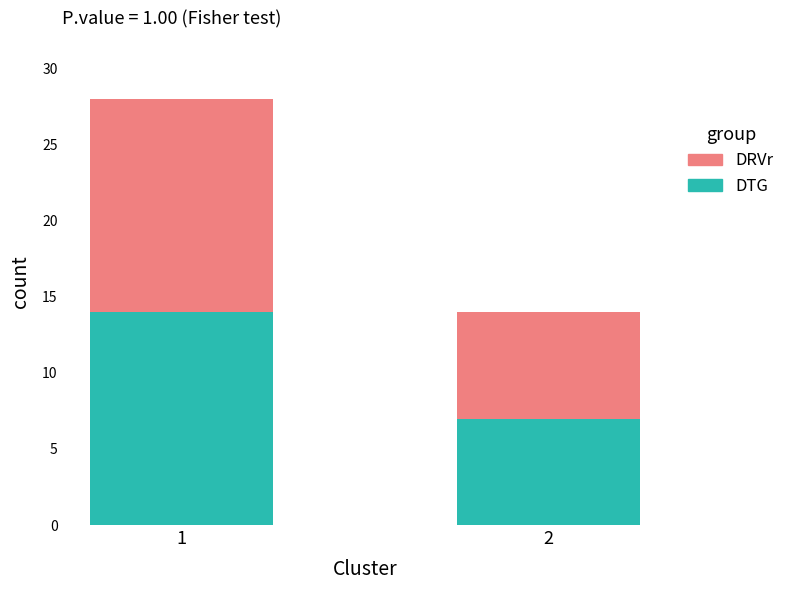

True or false: DTG has a value of 8 at 1.

False